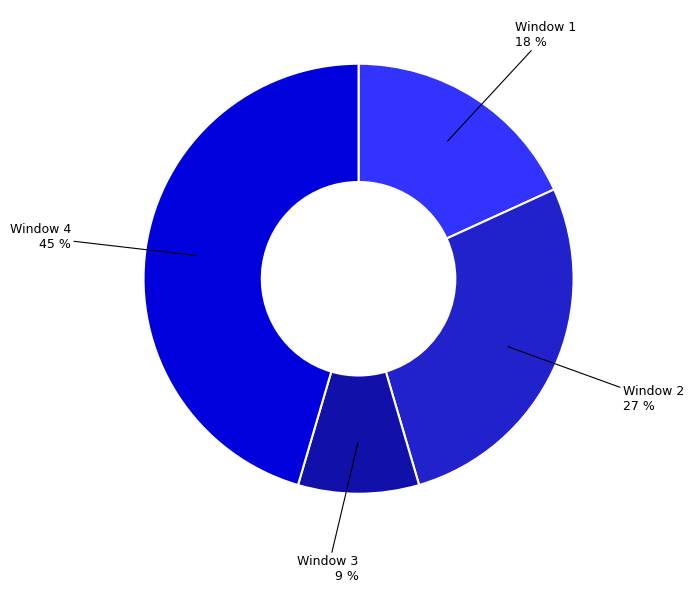

Rank the categories by value from highest to lowest.

Window 4, Window 2, Window 1, Window 3